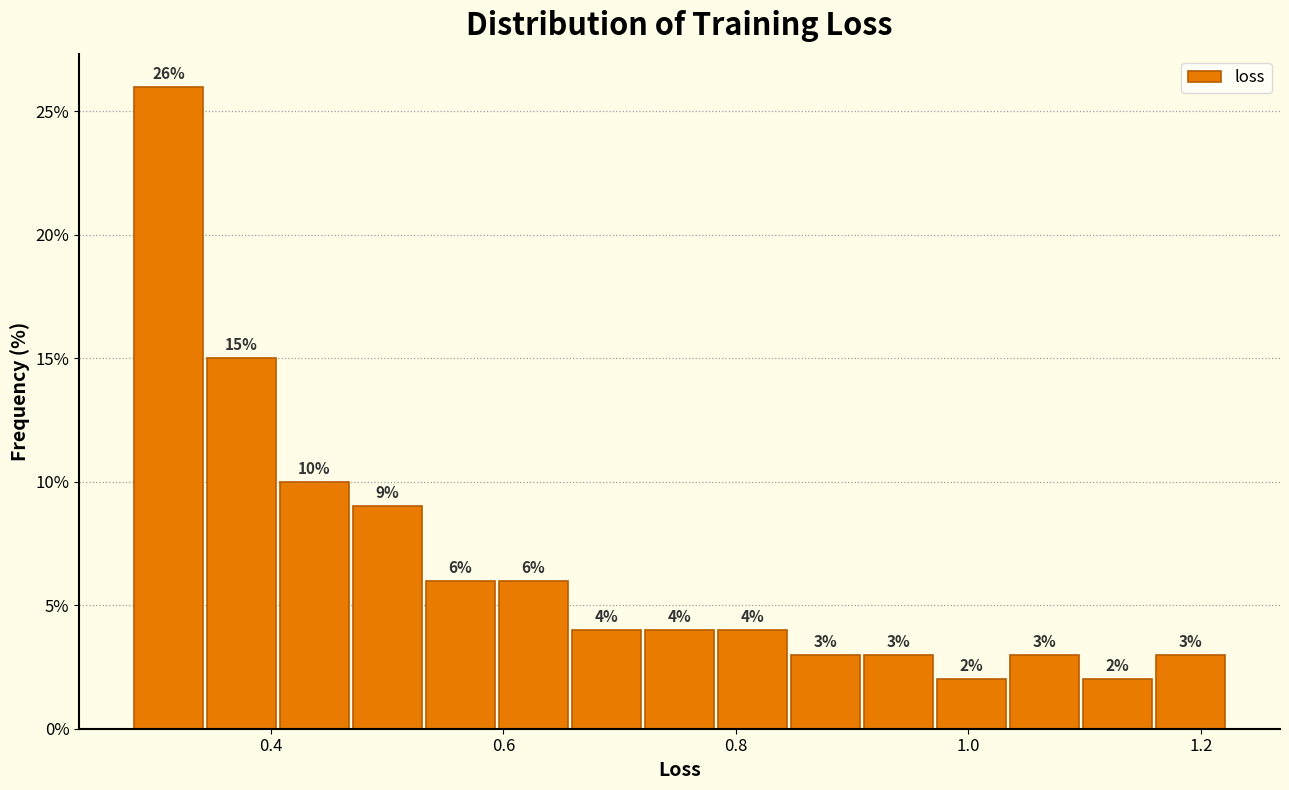

Around what value on the x-axis is the tallest bar? Give the approximate position of its centre, as read against the axis.

0.32